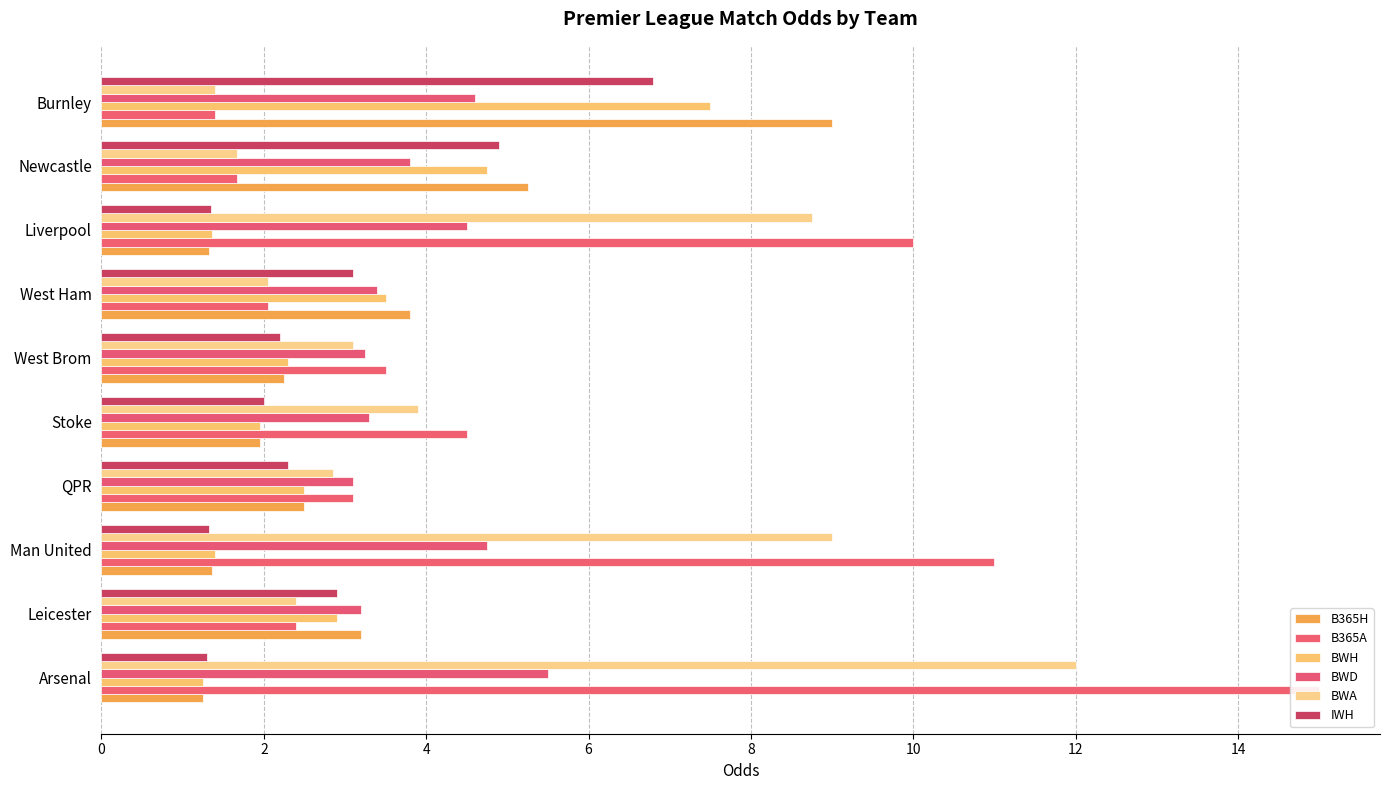

What is the difference between the maximum and minimum values in the BWH series?

6.2